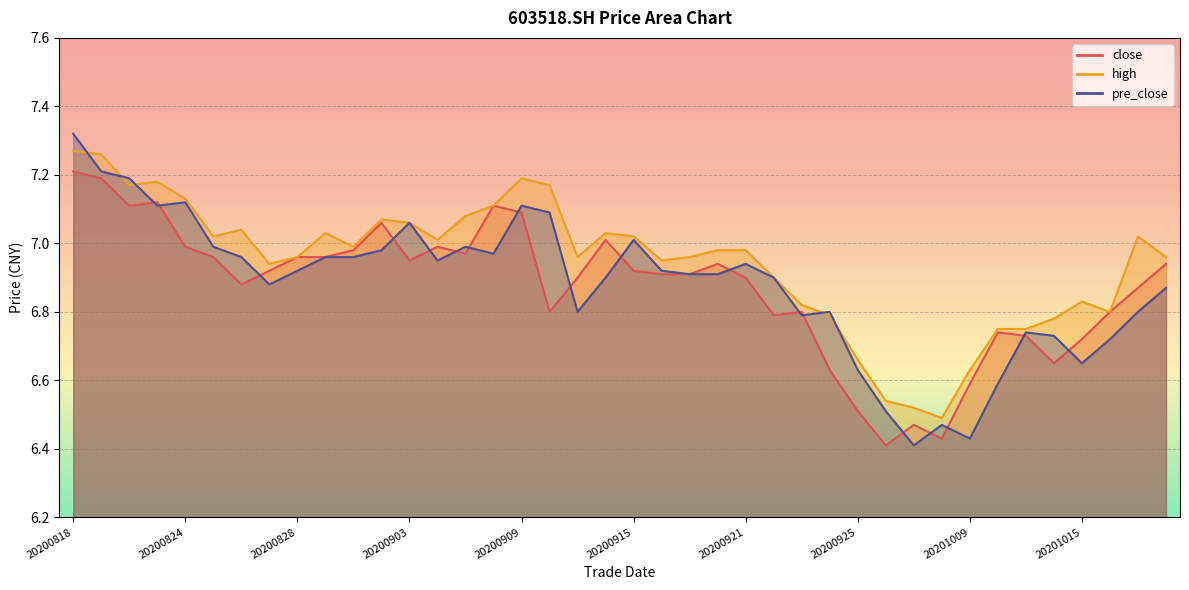

Where do pre_close and close first cross each other?

20200820 and 20200821